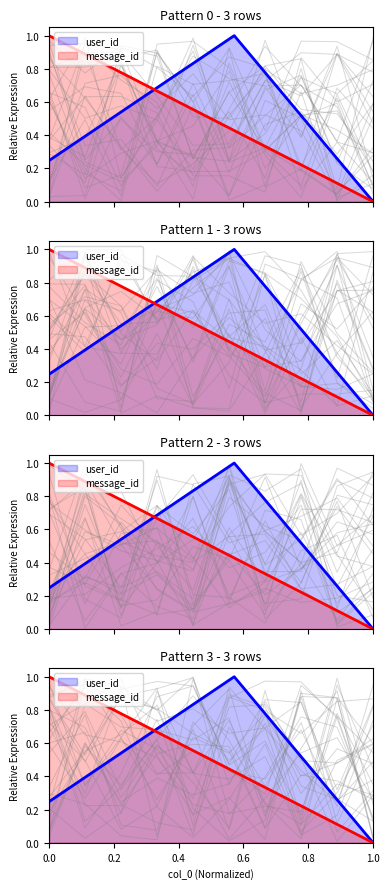

Rank the series by their average value, from highest to lowest.

message_id, user_id